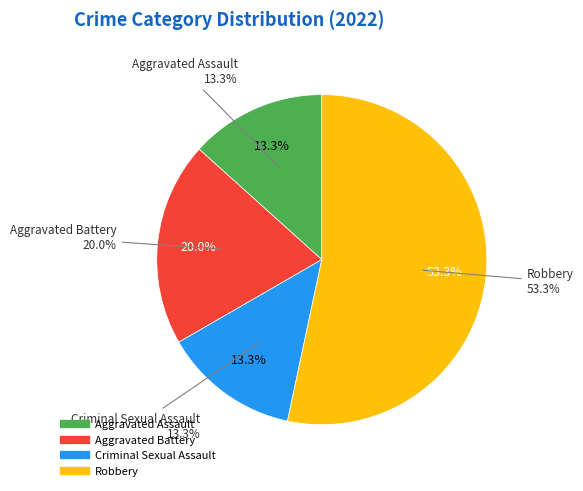

Does Aggravated Assault represent more than half of the total?

No